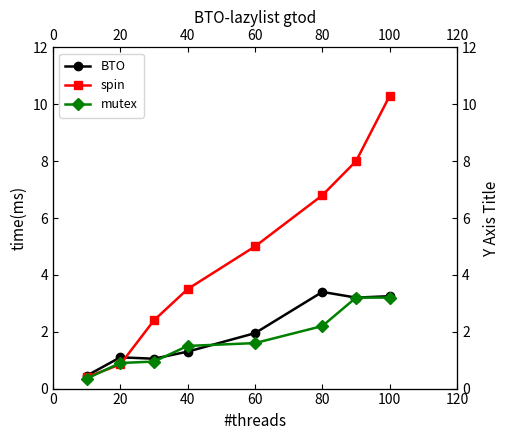

What is the minimum value shown in the chart?

0.3